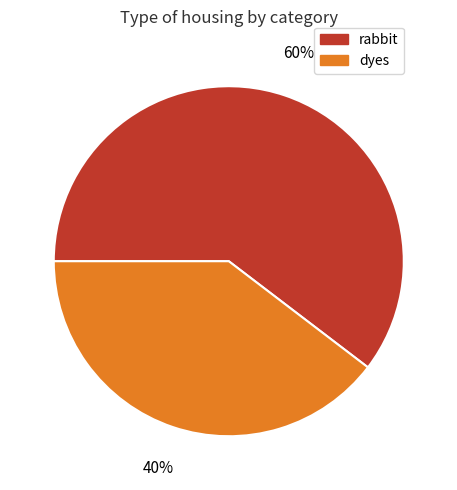

Which category has the biggest portion of the pie?

rabbit